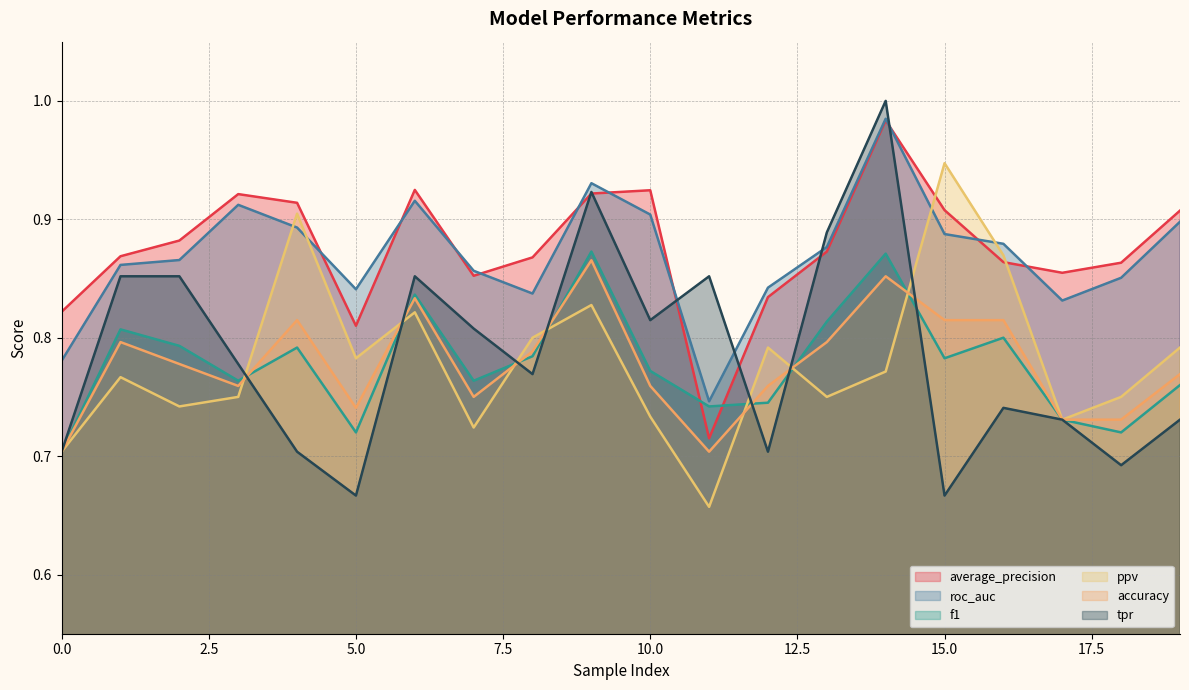

True or false: average_precision has a value of 0.9 at 6.

True